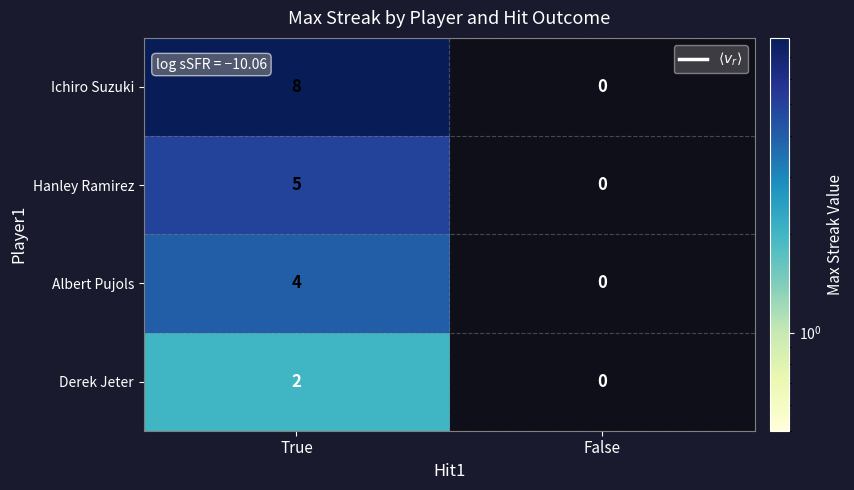

List the labels in order of Derek Jeter value, smallest first.

False, True